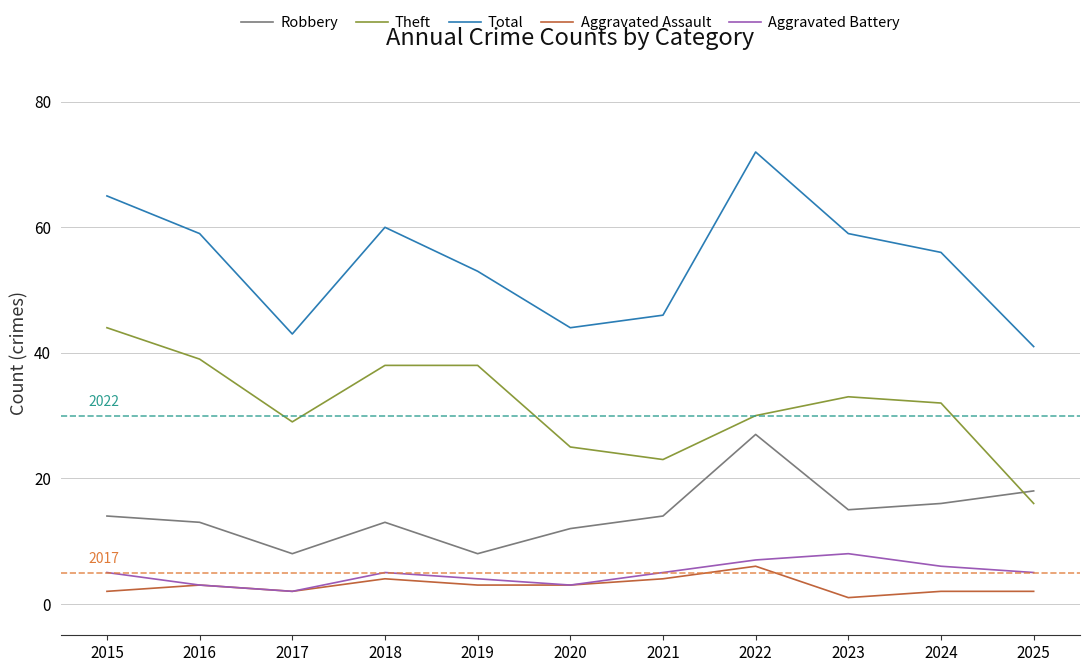

Reading right to left, what are all the values shown in this chart?

Robbery: 2025=18	2024=16	2023=15	2022=27	2021=14	2020=12	2019=8	2018=13	2017=8	2016=13	2015=14
Theft: 2025=16	2024=32	2023=33	2022=30	2021=23	2020=25	2019=38	2018=38	2017=29	2016=39	2015=44
Total: 2025=41	2024=56	2023=59	2022=72	2021=46	2020=44	2019=53	2018=60	2017=43	2016=59	2015=65
Aggravated Assault: 2025=2	2024=2	2023=1	2022=6	2021=4	2020=3	2019=3	2018=4	2017=2	2016=3	2015=2
Aggravated Battery: 2025=5	2024=6	2023=8	2022=7	2021=5	2020=3	2019=4	2018=5	2017=2	2016=3	2015=5